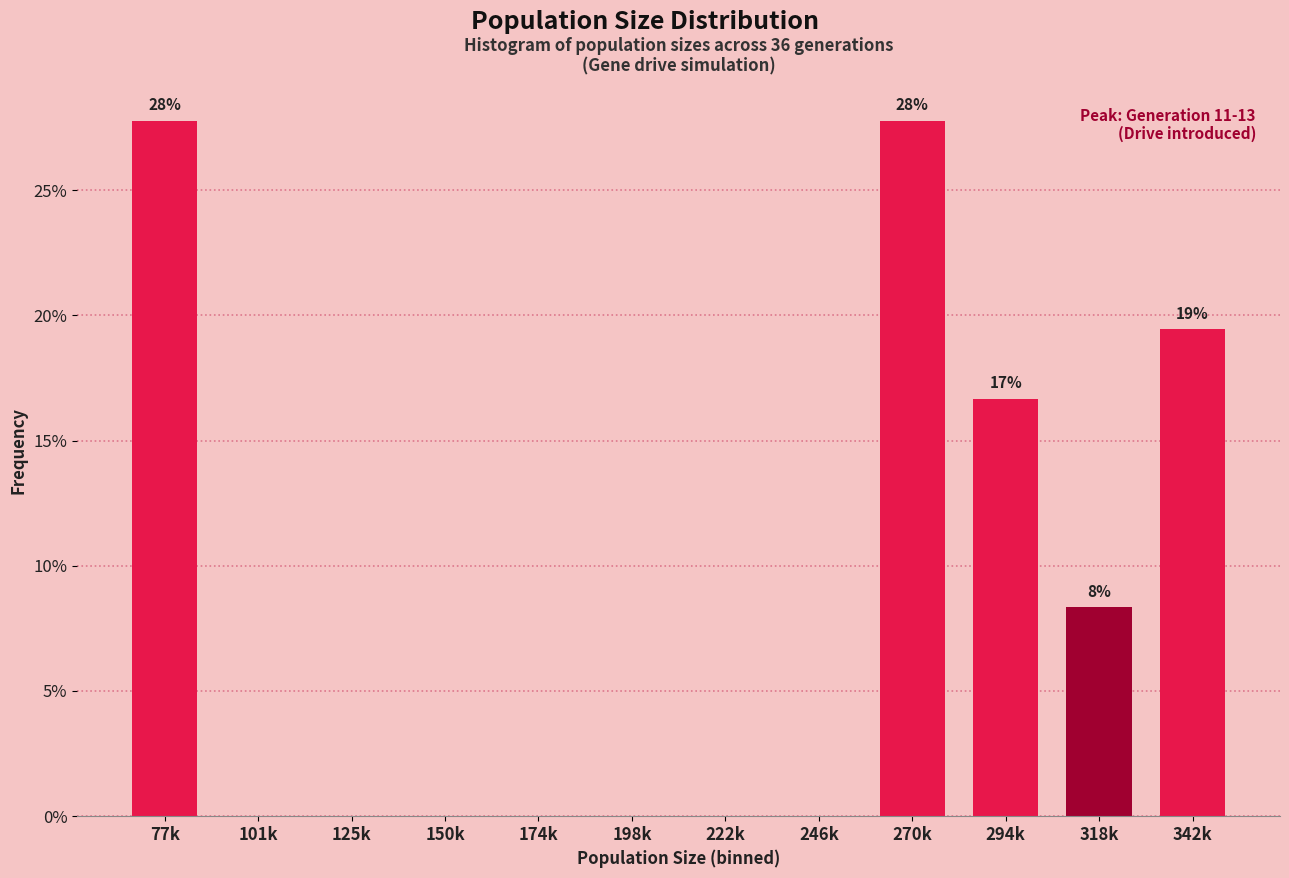

Reading left to right, list all the values displayed in this chart.

77k=27.8	101k=0.0	125k=0.0	150k=0.0	174k=0.0	198k=0.0	222k=0.0	246k=0.0	270k=27.8	294k=16.7	318k=8.3	342k=19.4